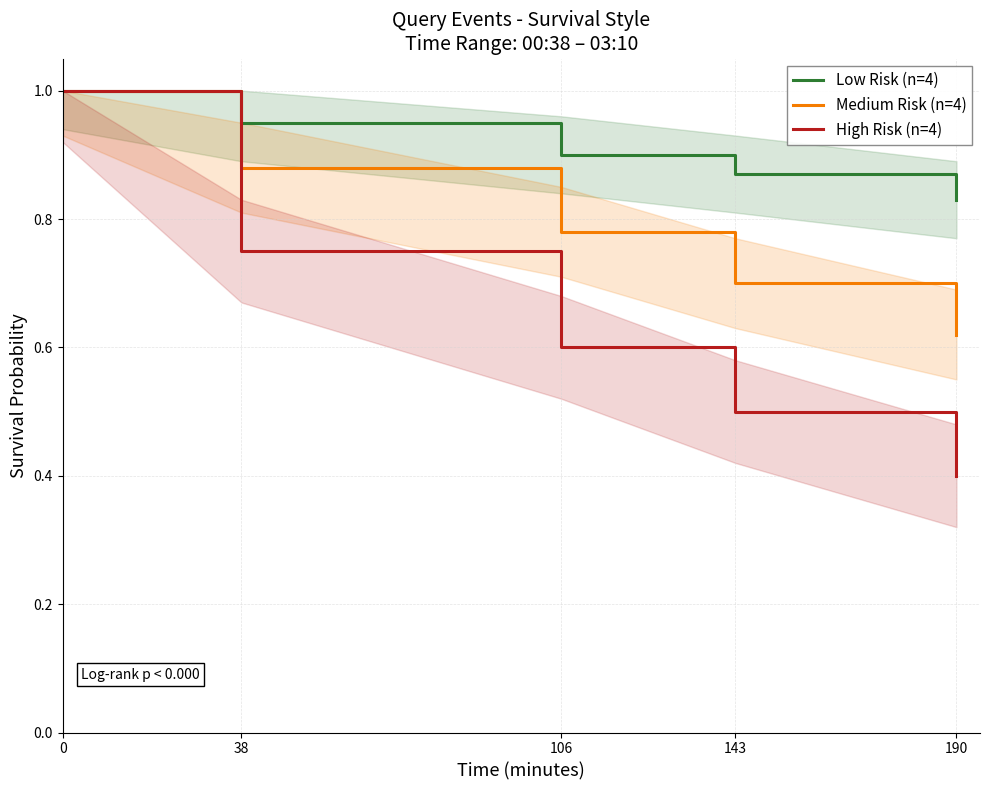

List the series in order of their overall mean, lowest first.

High Risk (n=4), Medium Risk (n=4), Low Risk (n=4)